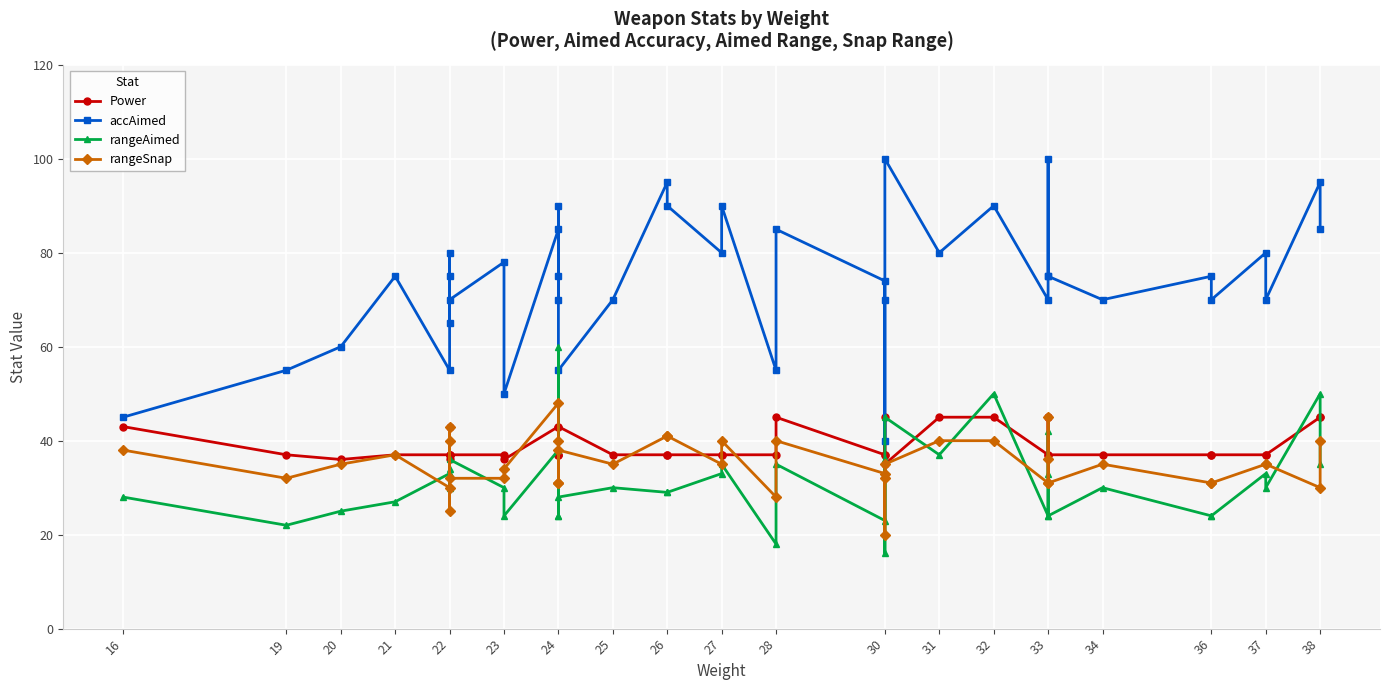

True or false: rangeAimed and accAimed cross at least once.

False